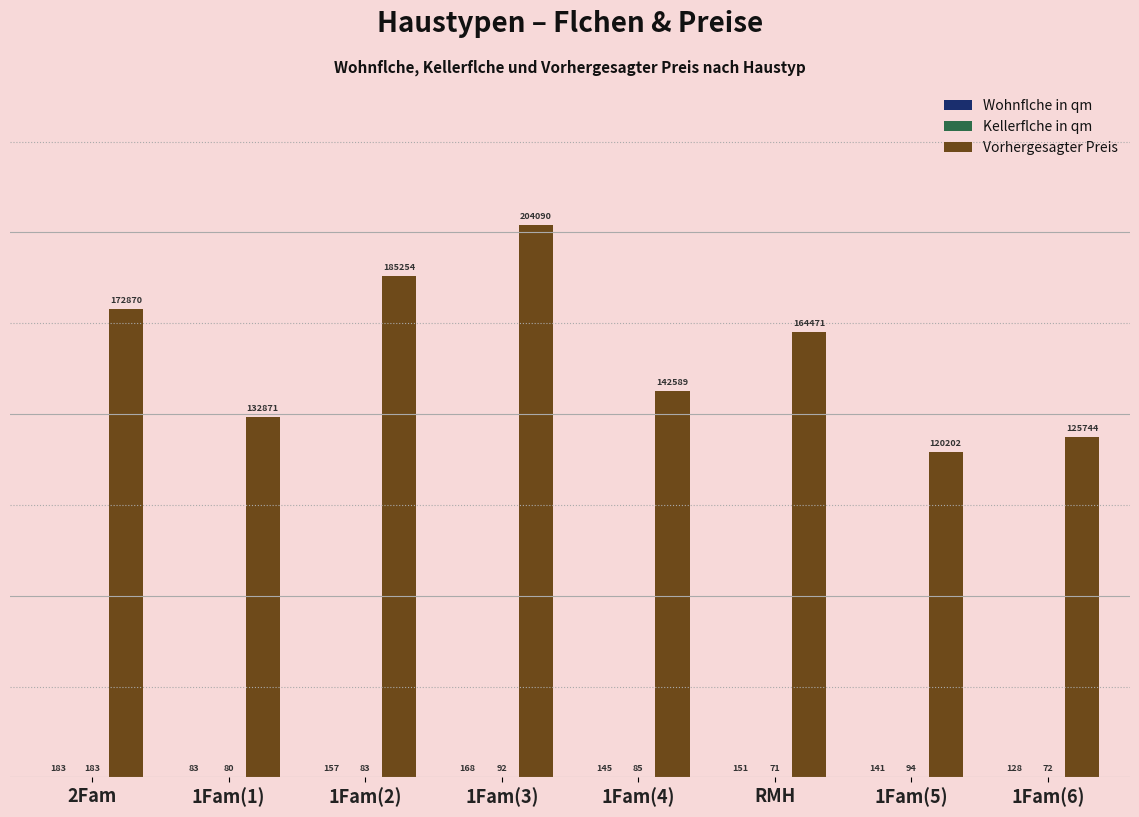

Which category has the highest value across all series?

1Fam(3)